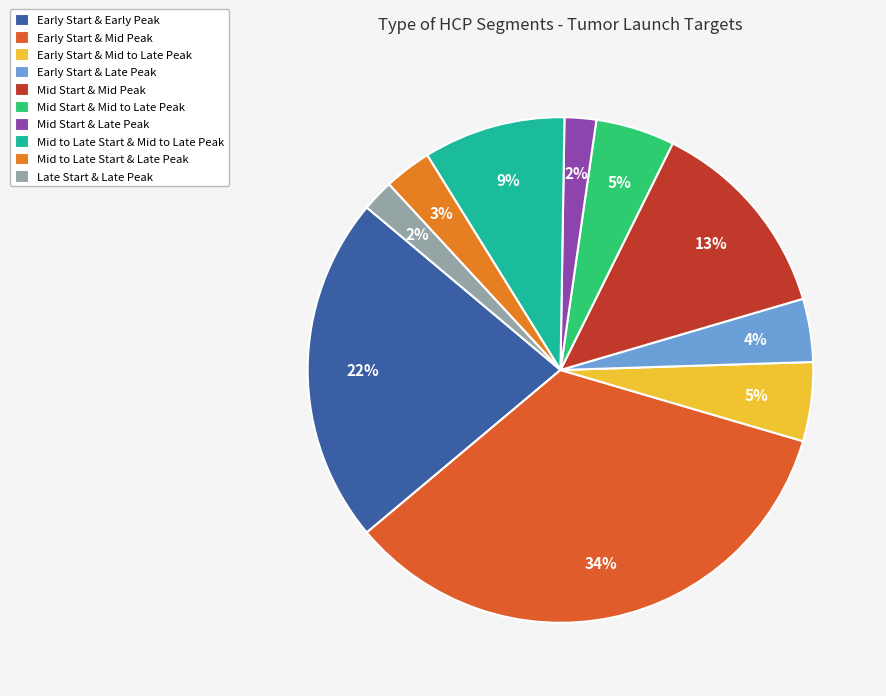

To the nearest percent, what portion does Mid Start & Late Peak represent?

2%